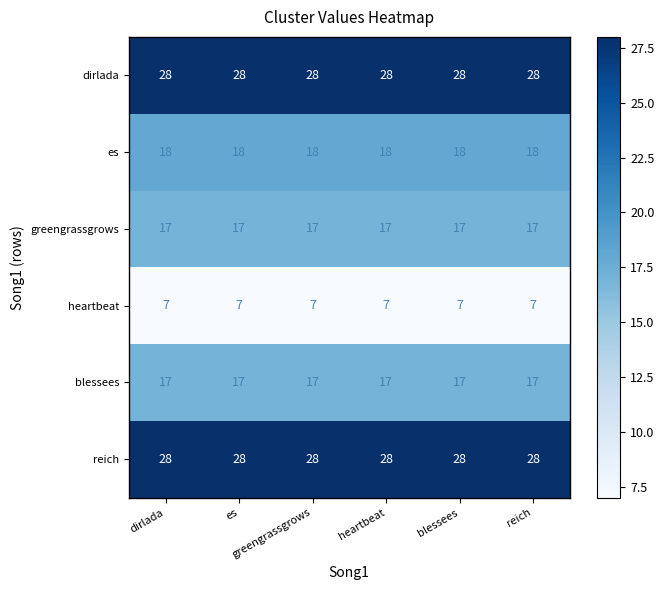

What is the minimum value shown in the chart?

7